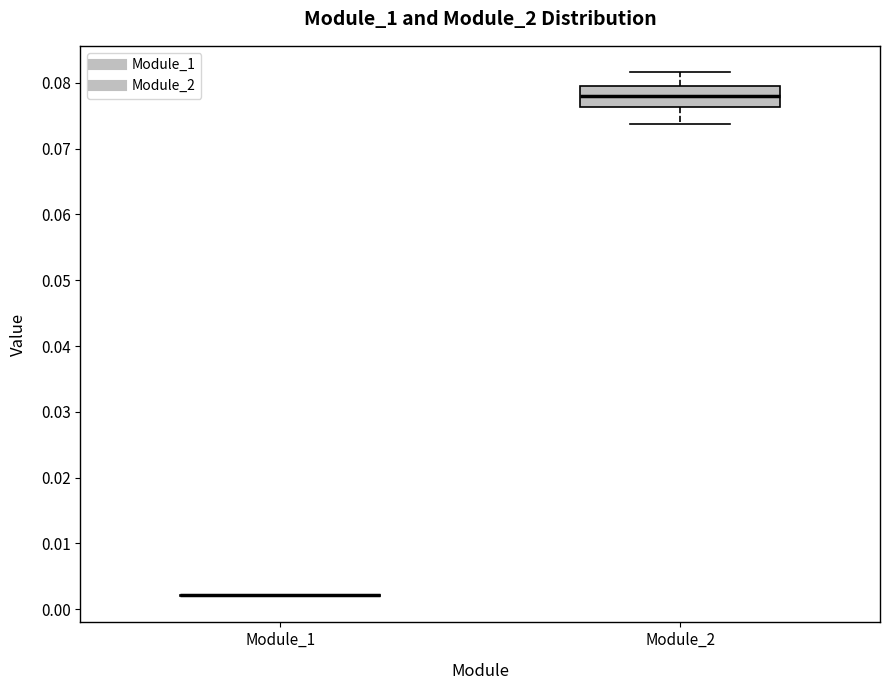

Comparing the boxes themselves (not the whiskers), which one is the tallest?

Module_2